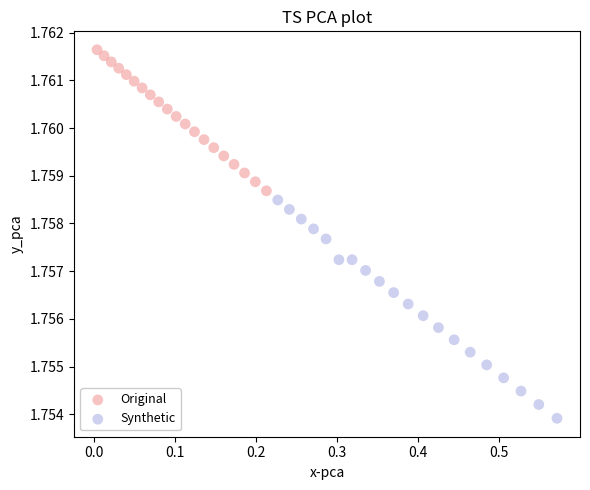

Which series reaches the maximum Y coordinate?

Original